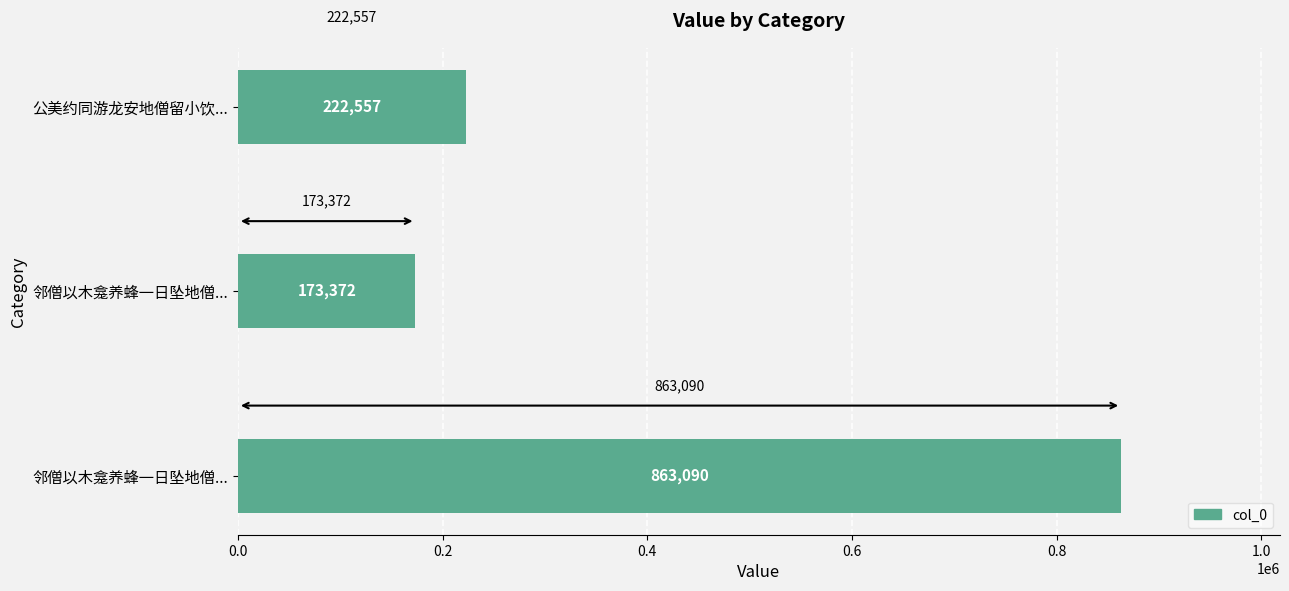

How many bars are there in total?

3